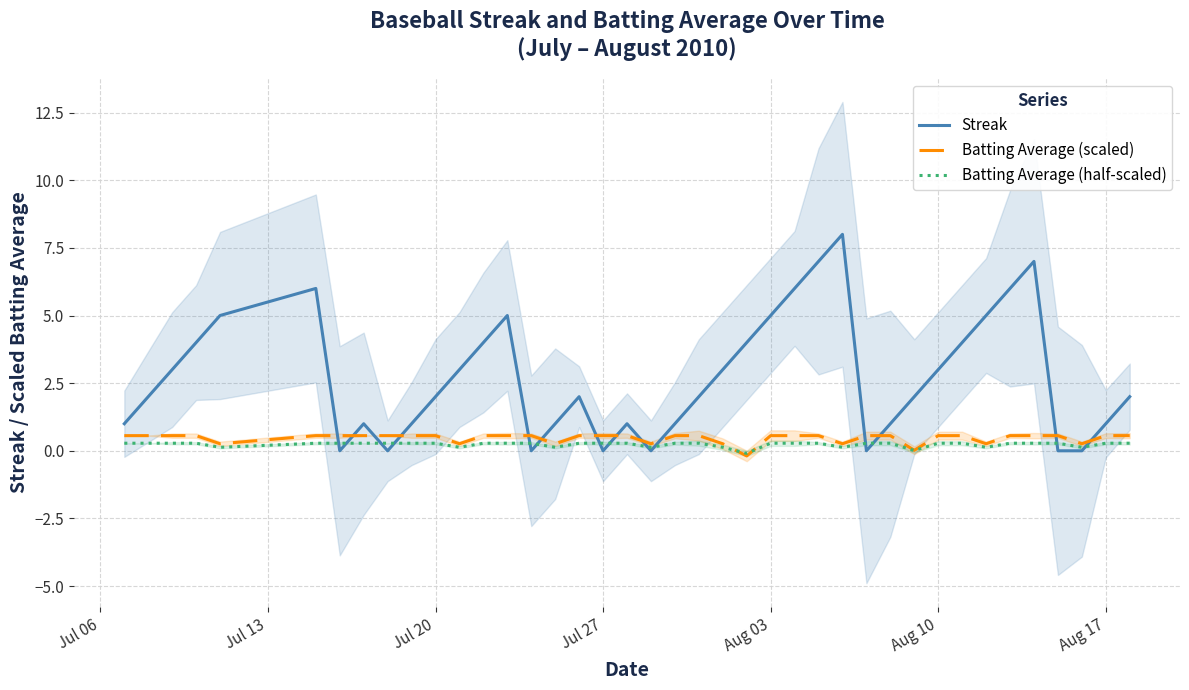

How many series are shown in this chart?

3